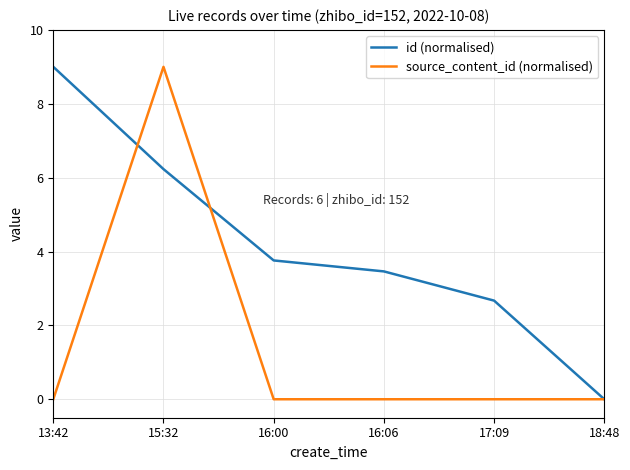

At which label does id (normalised) first exceed 3?

13:42